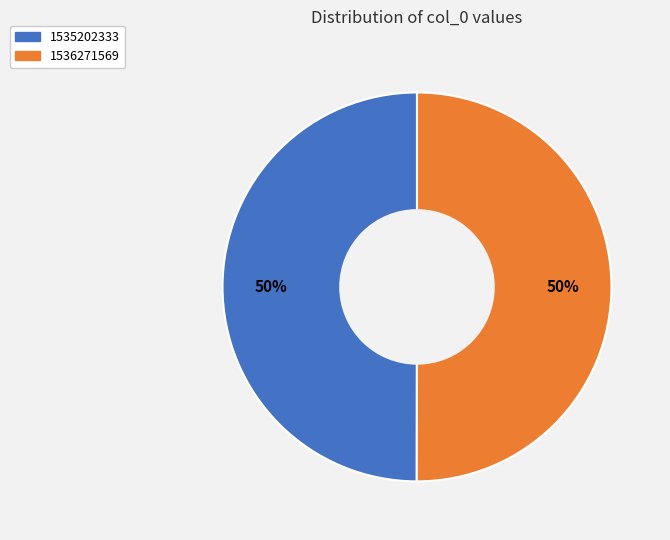

True or false: 1536271569 accounts for 50% of the total.

True